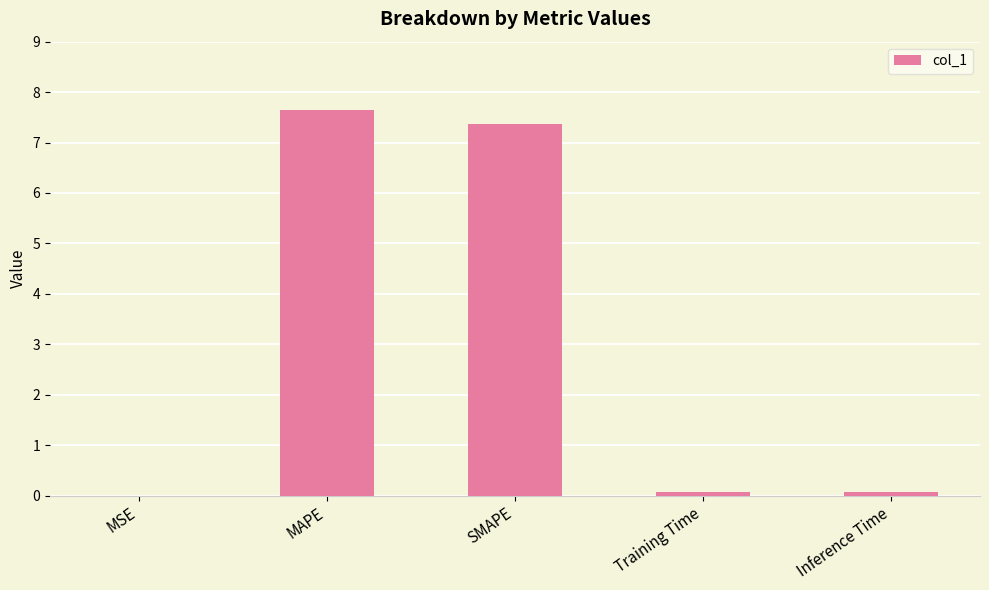

What is the ratio of the value at MAPE to the value at SMAPE?

1.0